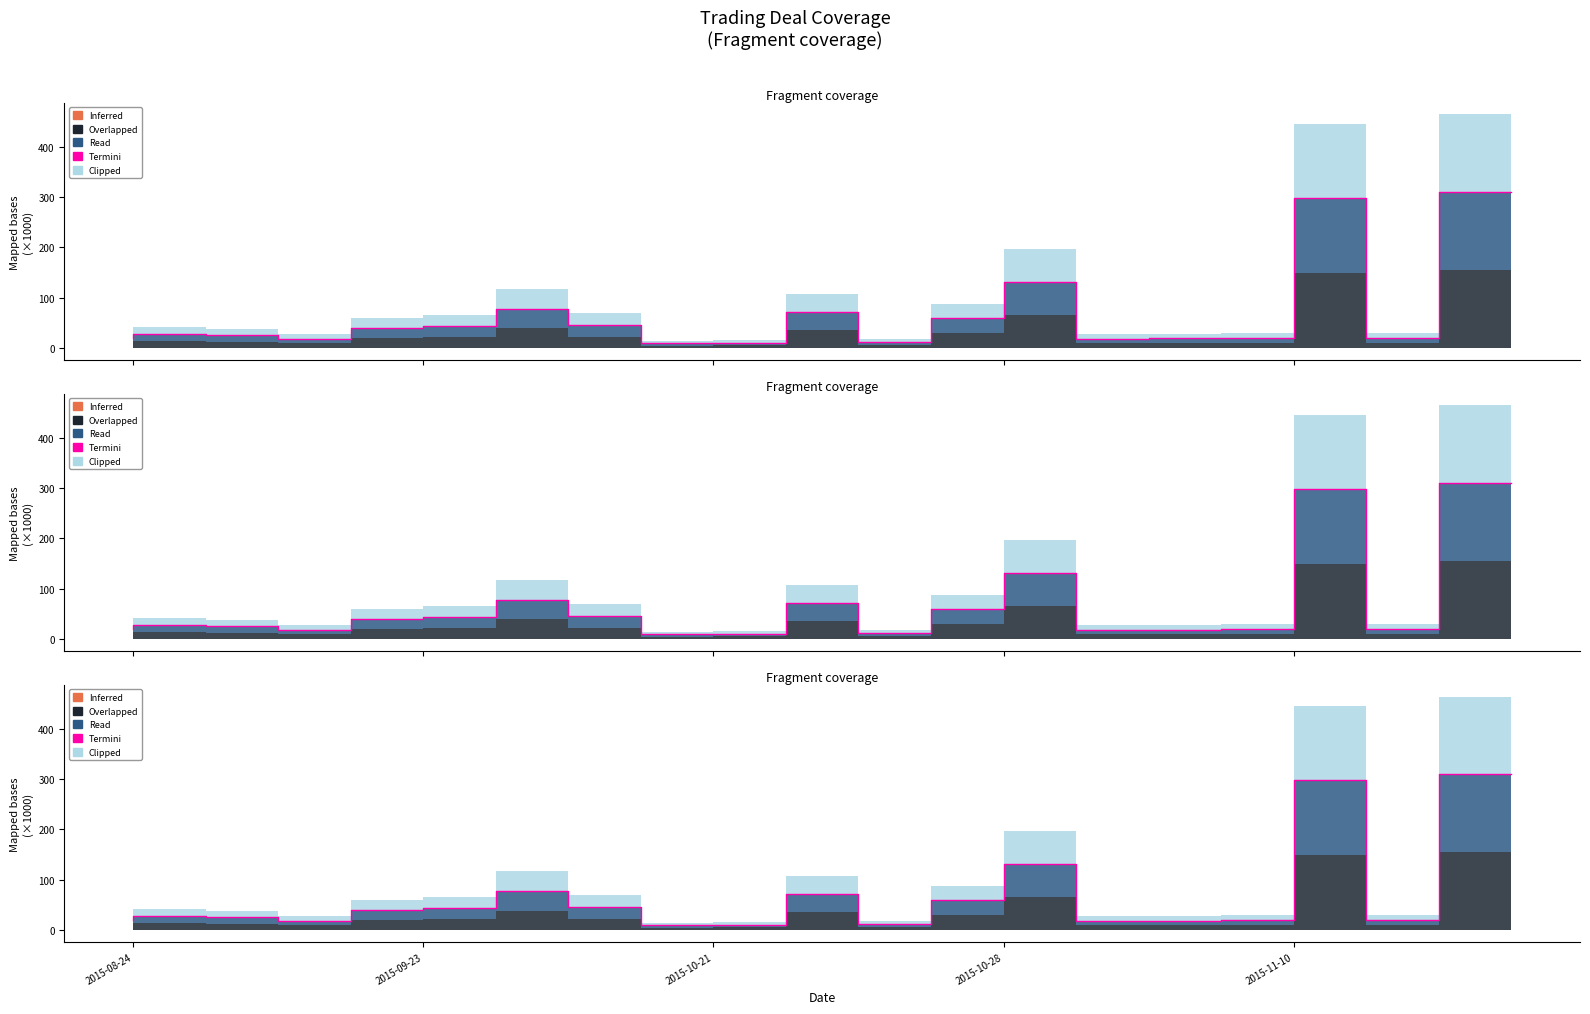

At which category does Overlapped reach its first local valley?

2015-09-08